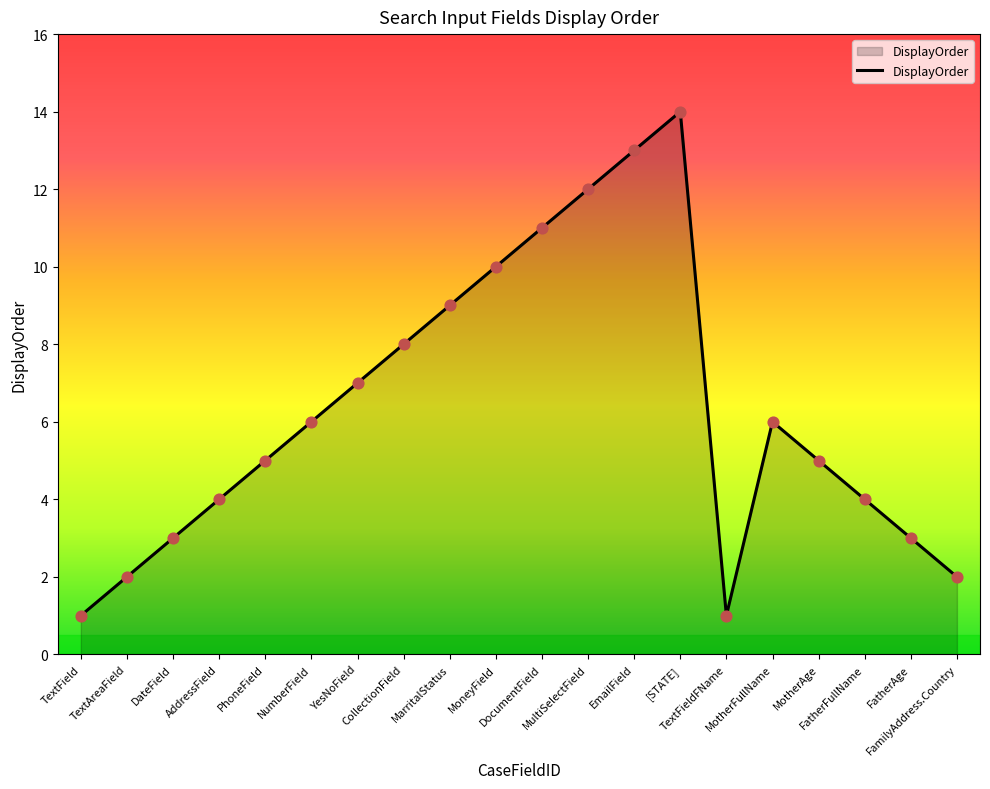

Between TextAreaField and MotherFullName, which is larger?

MotherFullName